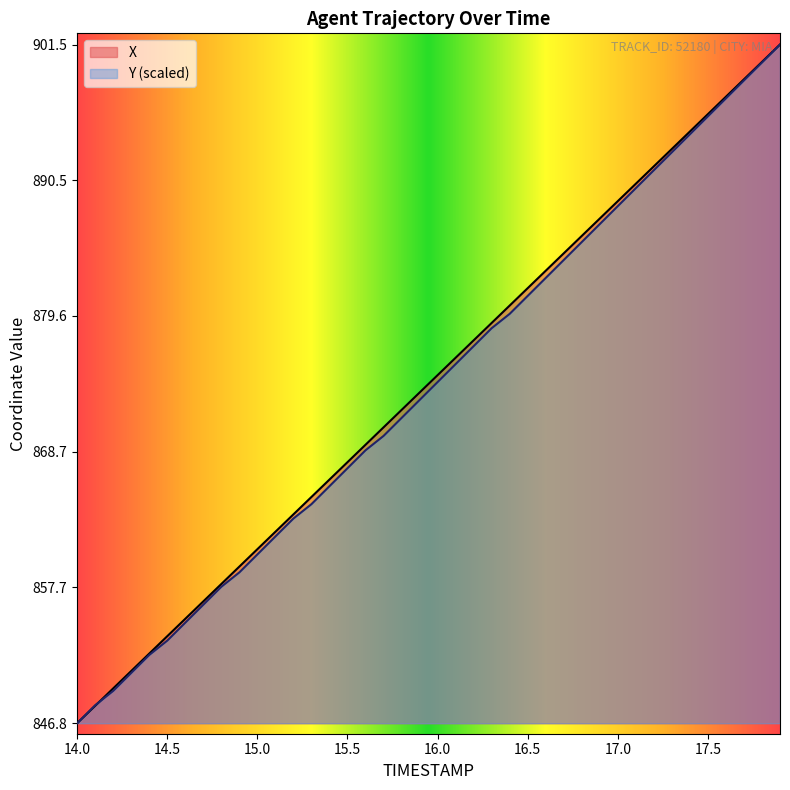

Which category has the lowest value across all series?

14.0